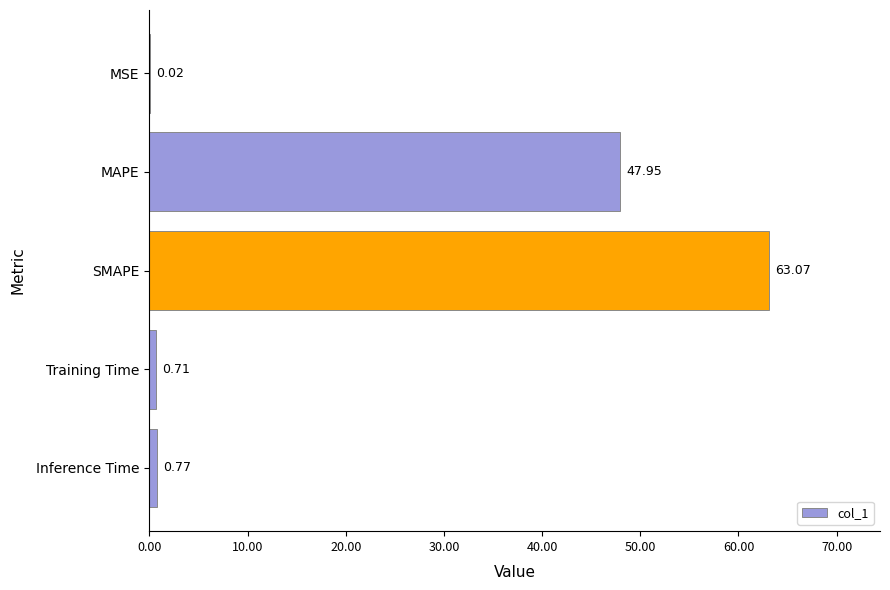

Which has a higher value, MSE or MAPE?

MAPE